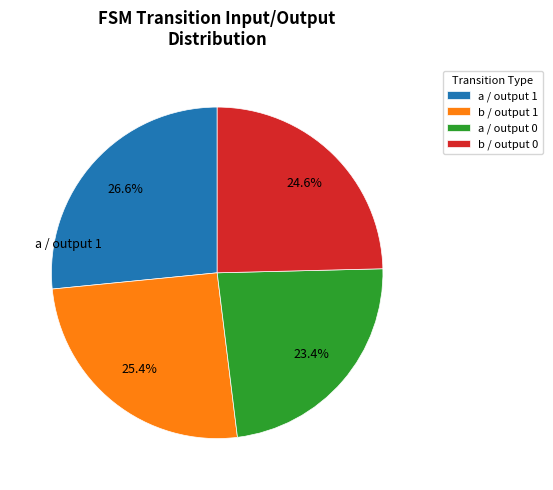

Does any single category account for the majority?

No